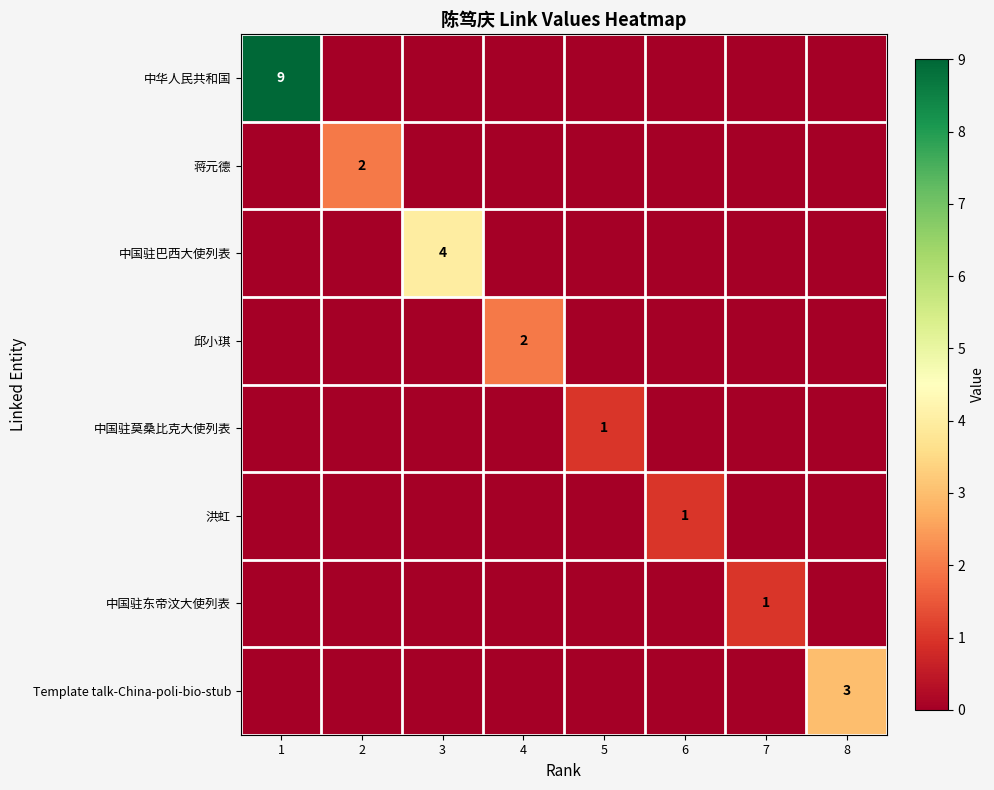

True or false: 中国驻莫桑比克大使列表 has a value of 1 at 5.

True